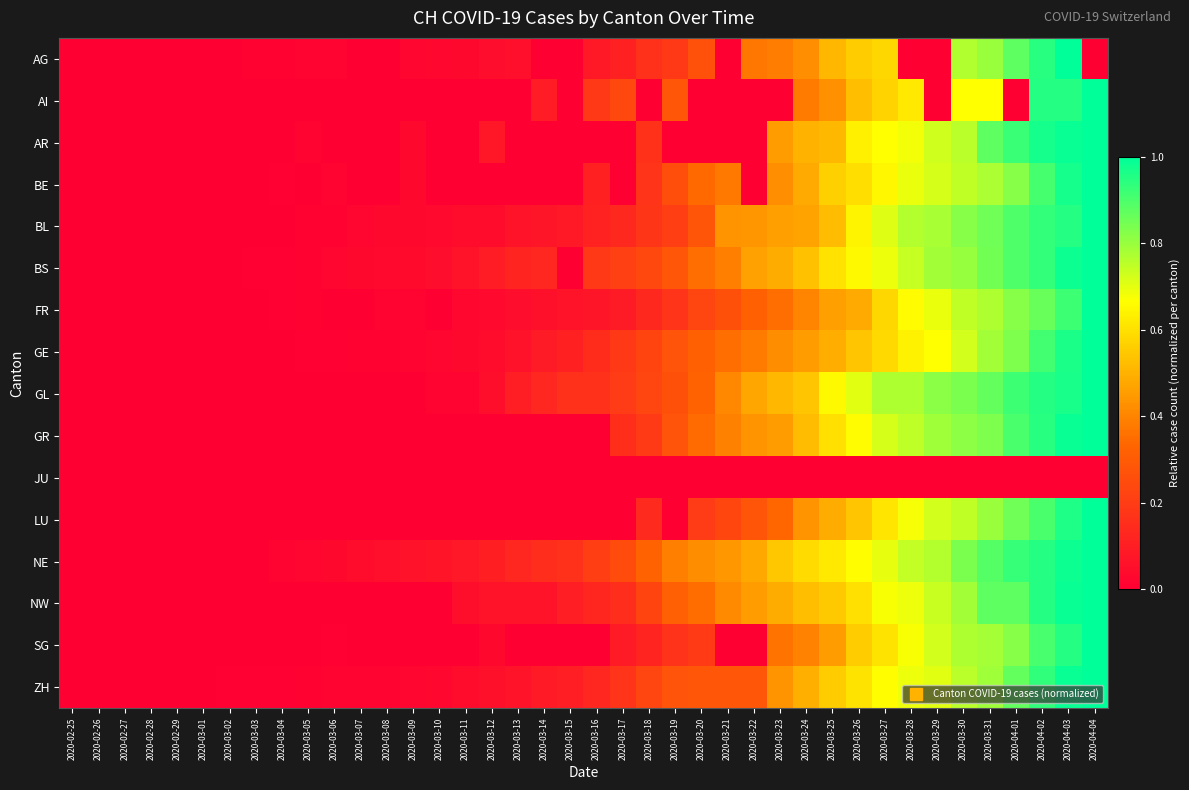

Reading right to left, extract all data points from this chart.

AG: 2020-04-04=0.0	2020-04-03=1.0	2020-04-02=0.9	2020-04-01=0.9	2020-03-31=0.8	2020-03-30=0.8	2020-03-29=0.0	2020-03-28=0.0	2020-03-27=0.6	2020-03-26=0.6	2020-03-25=0.5	2020-03-24=0.4	2020-03-23=0.4	2020-03-22=0.4	2020-03-21=0.0	2020-03-20=0.3	2020-03-19=0.2	2020-03-18=0.2	2020-03-17=0.1	2020-03-16=0.1	2020-03-15=0.0	2020-03-14=0.0	2020-03-13=0.1	2020-03-12=0.0	2020-03-11=0.0	2020-03-10=0.0	2020-03-09=0.0	2020-03-08=0.0	2020-03-07=0.0	2020-03-06=0.0	2020-03-05=0.0	2020-03-04=0.0	2020-03-03=0.0	2020-03-02=0.0	2020-03-01=0.0	2020-02-29=0.0	2020-02-28=0.0	2020-02-27=0.0	2020-02-26=0.0	2020-02-25=0.0
AI: 2020-04-04=1.0	2020-04-03=1.0	2020-04-02=1.0	2020-04-01=0.0	2020-03-31=0.7	2020-03-30=0.7	2020-03-29=0.0	2020-03-28=0.6	2020-03-27=0.6	2020-03-26=0.5	2020-03-25=0.4	2020-03-24=0.4	2020-03-23=0.0	2020-03-22=0.0	2020-03-21=0.0	2020-03-20=0.0	2020-03-19=0.3	2020-03-18=0.0	2020-03-17=0.2	2020-03-16=0.2	2020-03-15=0.0	2020-03-14=0.1	2020-03-13=0.0	2020-03-12=0.0	2020-03-11=0.0	2020-03-10=0.0	2020-03-09=0.0	2020-03-08=0.0	2020-03-07=0.0	2020-03-06=0.0	2020-03-05=0.0	2020-03-04=0.0	2020-03-03=0.0	2020-03-02=0.0	2020-03-01=0.0	2020-02-29=0.0	2020-02-28=0.0	2020-02-27=0.0	2020-02-26=0.0	2020-02-25=0.0
AR: 2020-04-04=1.0	2020-04-03=1.0	2020-04-02=1.0	2020-04-01=0.9	2020-03-31=0.9	2020-03-30=0.8	2020-03-29=0.7	2020-03-28=0.7	2020-03-27=0.7	2020-03-26=0.6	2020-03-25=0.5	2020-03-24=0.5	2020-03-23=0.5	2020-03-22=0.0	2020-03-21=0.0	2020-03-20=0.0	2020-03-19=0.0	2020-03-18=0.2	2020-03-17=0.0	2020-03-16=0.0	2020-03-15=0.0	2020-03-14=0.0	2020-03-13=0.0	2020-03-12=0.1	2020-03-11=0.0	2020-03-10=0.0	2020-03-09=0.0	2020-03-08=0.0	2020-03-07=0.0	2020-03-06=0.0	2020-03-05=0.0	2020-03-04=0.0	2020-03-03=0.0	2020-03-02=0.0	2020-03-01=0.0	2020-02-29=0.0	2020-02-28=0.0	2020-02-27=0.0	2020-02-26=0.0	2020-02-25=0.0
BE: 2020-04-04=1.0	2020-04-03=1.0	2020-04-02=0.9	2020-04-01=0.8	2020-03-31=0.8	2020-03-30=0.7	2020-03-29=0.7	2020-03-28=0.7	2020-03-27=0.6	2020-03-26=0.6	2020-03-25=0.6	2020-03-24=0.5	2020-03-23=0.4	2020-03-22=0.0	2020-03-21=0.4	2020-03-20=0.3	2020-03-19=0.3	2020-03-18=0.2	2020-03-17=0.0	2020-03-16=0.1	2020-03-15=0.0	2020-03-14=0.0	2020-03-13=0.0	2020-03-12=0.0	2020-03-11=0.0	2020-03-10=0.0	2020-03-09=0.0	2020-03-08=0.0	2020-03-07=0.0	2020-03-06=0.0	2020-03-05=0.0	2020-03-04=0.0	2020-03-03=0.0	2020-03-02=0.0	2020-03-01=0.0	2020-02-29=0.0	2020-02-28=0.0	2020-02-27=0.0	2020-02-26=0.0	2020-02-25=0.0
BL: 2020-04-04=1.0	2020-04-03=1.0	2020-04-02=0.9	2020-04-01=0.9	2020-03-31=0.9	2020-03-30=0.8	2020-03-29=0.8	2020-03-28=0.8	2020-03-27=0.7	2020-03-26=0.6	2020-03-25=0.5	2020-03-24=0.5	2020-03-23=0.5	2020-03-22=0.4	2020-03-21=0.4	2020-03-20=0.3	2020-03-19=0.2	2020-03-18=0.2	2020-03-17=0.1	2020-03-16=0.1	2020-03-15=0.1	2020-03-14=0.1	2020-03-13=0.1	2020-03-12=0.0	2020-03-11=0.0	2020-03-10=0.0	2020-03-09=0.0	2020-03-08=0.0	2020-03-07=0.0	2020-03-06=0.0	2020-03-05=0.0	2020-03-04=0.0	2020-03-03=0.0	2020-03-02=0.0	2020-03-01=0.0	2020-02-29=0.0	2020-02-28=0.0	2020-02-27=0.0	2020-02-26=0.0	2020-02-25=0.0
BS: 2020-04-04=1.0	2020-04-03=1.0	2020-04-02=0.9	2020-04-01=0.9	2020-03-31=0.9	2020-03-30=0.8	2020-03-29=0.8	2020-03-28=0.7	2020-03-27=0.7	2020-03-26=0.7	2020-03-25=0.6	2020-03-24=0.5	2020-03-23=0.5	2020-03-22=0.5	2020-03-21=0.4	2020-03-20=0.4	2020-03-19=0.3	2020-03-18=0.2	2020-03-17=0.2	2020-03-16=0.2	2020-03-15=0.0	2020-03-14=0.1	2020-03-13=0.1	2020-03-12=0.1	2020-03-11=0.1	2020-03-10=0.0	2020-03-09=0.0	2020-03-08=0.0	2020-03-07=0.0	2020-03-06=0.0	2020-03-05=0.0	2020-03-04=0.0	2020-03-03=0.0	2020-03-02=0.0	2020-03-01=0.0	2020-02-29=0.0	2020-02-28=0.0	2020-02-27=0.0	2020-02-26=0.0	2020-02-25=0.0
FR: 2020-04-04=1.0	2020-04-03=0.9	2020-04-02=0.9	2020-04-01=0.8	2020-03-31=0.8	2020-03-30=0.7	2020-03-29=0.7	2020-03-28=0.7	2020-03-27=0.6	2020-03-26=0.5	2020-03-25=0.5	2020-03-24=0.4	2020-03-23=0.4	2020-03-22=0.3	2020-03-21=0.3	2020-03-20=0.2	2020-03-19=0.2	2020-03-18=0.1	2020-03-17=0.1	2020-03-16=0.1	2020-03-15=0.1	2020-03-14=0.1	2020-03-13=0.0	2020-03-12=0.0	2020-03-11=0.0	2020-03-10=0.0	2020-03-09=0.0	2020-03-08=0.0	2020-03-07=0.0	2020-03-06=0.0	2020-03-05=0.0	2020-03-04=0.0	2020-03-03=0.0	2020-03-02=0.0	2020-03-01=0.0	2020-02-29=0.0	2020-02-28=0.0	2020-02-27=0.0	2020-02-26=0.0	2020-02-25=0.0
GE: 2020-04-04=1.0	2020-04-03=1.0	2020-04-02=0.9	2020-04-01=0.8	2020-03-31=0.8	2020-03-30=0.7	2020-03-29=0.7	2020-03-28=0.6	2020-03-27=0.6	2020-03-26=0.5	2020-03-25=0.5	2020-03-24=0.5	2020-03-23=0.4	2020-03-22=0.4	2020-03-21=0.4	2020-03-20=0.3	2020-03-19=0.3	2020-03-18=0.2	2020-03-17=0.2	2020-03-16=0.1	2020-03-15=0.1	2020-03-14=0.1	2020-03-13=0.1	2020-03-12=0.0	2020-03-11=0.0	2020-03-10=0.0	2020-03-09=0.0	2020-03-08=0.0	2020-03-07=0.0	2020-03-06=0.0	2020-03-05=0.0	2020-03-04=0.0	2020-03-03=0.0	2020-03-02=0.0	2020-03-01=0.0	2020-02-29=0.0	2020-02-28=0.0	2020-02-27=0.0	2020-02-26=0.0	2020-02-25=0.0
GL: 2020-04-04=1.0	2020-04-03=1.0	2020-04-02=1.0	2020-04-01=0.9	2020-03-31=0.9	2020-03-30=0.8	2020-03-29=0.8	2020-03-28=0.8	2020-03-27=0.8	2020-03-26=0.7	2020-03-25=0.7	2020-03-24=0.5	2020-03-23=0.5	2020-03-22=0.5	2020-03-21=0.4	2020-03-20=0.3	2020-03-19=0.3	2020-03-18=0.2	2020-03-17=0.2	2020-03-16=0.2	2020-03-15=0.2	2020-03-14=0.1	2020-03-13=0.1	2020-03-12=0.0	2020-03-11=0.0	2020-03-10=0.0	2020-03-09=0.0	2020-03-08=0.0	2020-03-07=0.0	2020-03-06=0.0	2020-03-05=0.0	2020-03-04=0.0	2020-03-03=0.0	2020-03-02=0.0	2020-03-01=0.0	2020-02-29=0.0	2020-02-28=0.0	2020-02-27=0.0	2020-02-26=0.0	2020-02-25=0.0
GR: 2020-04-04=1.0	2020-04-03=1.0	2020-04-02=0.9	2020-04-01=0.9	2020-03-31=0.8	2020-03-30=0.8	2020-03-29=0.8	2020-03-28=0.8	2020-03-27=0.7	2020-03-26=0.7	2020-03-25=0.6	2020-03-24=0.5	2020-03-23=0.5	2020-03-22=0.4	2020-03-21=0.4	2020-03-20=0.3	2020-03-19=0.3	2020-03-18=0.2	2020-03-17=0.2	2020-03-16=0.0	2020-03-15=0.0	2020-03-14=0.0	2020-03-13=0.0	2020-03-12=0.0	2020-03-11=0.0	2020-03-10=0.0	2020-03-09=0.0	2020-03-08=0.0	2020-03-07=0.0	2020-03-06=0.0	2020-03-05=0.0	2020-03-04=0.0	2020-03-03=0.0	2020-03-02=0.0	2020-03-01=0.0	2020-02-29=0.0	2020-02-28=0.0	2020-02-27=0.0	2020-02-26=0.0	2020-02-25=0.0
JU: 2020-04-04=0.0	2020-04-03=0.0	2020-04-02=0.0	2020-04-01=0.0	2020-03-31=0.0	2020-03-30=0.0	2020-03-29=0.0	2020-03-28=0.0	2020-03-27=0.0	2020-03-26=0.0	2020-03-25=0.0	2020-03-24=0.0	2020-03-23=0.0	2020-03-22=0.0	2020-03-21=0.0	2020-03-20=0.0	2020-03-19=0.0	2020-03-18=0.0	2020-03-17=0.0	2020-03-16=0.0	2020-03-15=0.0	2020-03-14=0.0	2020-03-13=0.0	2020-03-12=0.0	2020-03-11=0.0	2020-03-10=0.0	2020-03-09=0.0	2020-03-08=0.0	2020-03-07=0.0	2020-03-06=0.0	2020-03-05=0.0	2020-03-04=0.0	2020-03-03=0.0	2020-03-02=0.0	2020-03-01=0.0	2020-02-29=0.0	2020-02-28=0.0	2020-02-27=0.0	2020-02-26=0.0	2020-02-25=0.0
LU: 2020-04-04=1.0	2020-04-03=1.0	2020-04-02=0.9	2020-04-01=0.9	2020-03-31=0.8	2020-03-30=0.7	2020-03-29=0.7	2020-03-28=0.7	2020-03-27=0.6	2020-03-26=0.5	2020-03-25=0.5	2020-03-24=0.4	2020-03-23=0.3	2020-03-22=0.3	2020-03-21=0.2	2020-03-20=0.2	2020-03-19=0.0	2020-03-18=0.1	2020-03-17=0.0	2020-03-16=0.0	2020-03-15=0.0	2020-03-14=0.0	2020-03-13=0.0	2020-03-12=0.0	2020-03-11=0.0	2020-03-10=0.0	2020-03-09=0.0	2020-03-08=0.0	2020-03-07=0.0	2020-03-06=0.0	2020-03-05=0.0	2020-03-04=0.0	2020-03-03=0.0	2020-03-02=0.0	2020-03-01=0.0	2020-02-29=0.0	2020-02-28=0.0	2020-02-27=0.0	2020-02-26=0.0	2020-02-25=0.0
NE: 2020-04-04=1.0	2020-04-03=1.0	2020-04-02=1.0	2020-04-01=0.9	2020-03-31=0.9	2020-03-30=0.8	2020-03-29=0.8	2020-03-28=0.7	2020-03-27=0.7	2020-03-26=0.7	2020-03-25=0.6	2020-03-24=0.6	2020-03-23=0.5	2020-03-22=0.5	2020-03-21=0.4	2020-03-20=0.4	2020-03-19=0.4	2020-03-18=0.3	2020-03-17=0.3	2020-03-16=0.2	2020-03-15=0.2	2020-03-14=0.2	2020-03-13=0.1	2020-03-12=0.1	2020-03-11=0.1	2020-03-10=0.1	2020-03-09=0.1	2020-03-08=0.1	2020-03-07=0.0	2020-03-06=0.0	2020-03-05=0.0	2020-03-04=0.0	2020-03-03=0.0	2020-03-02=0.0	2020-03-01=0.0	2020-02-29=0.0	2020-02-28=0.0	2020-02-27=0.0	2020-02-26=0.0	2020-02-25=0.0
NW: 2020-04-04=1.0	2020-04-03=1.0	2020-04-02=0.9	2020-04-01=0.9	2020-03-31=0.9	2020-03-30=0.8	2020-03-29=0.7	2020-03-28=0.7	2020-03-27=0.7	2020-03-26=0.6	2020-03-25=0.6	2020-03-24=0.5	2020-03-23=0.5	2020-03-22=0.5	2020-03-21=0.4	2020-03-20=0.3	2020-03-19=0.3	2020-03-18=0.2	2020-03-17=0.1	2020-03-16=0.1	2020-03-15=0.1	2020-03-14=0.1	2020-03-13=0.1	2020-03-12=0.1	2020-03-11=0.1	2020-03-10=0.0	2020-03-09=0.0	2020-03-08=0.0	2020-03-07=0.0	2020-03-06=0.0	2020-03-05=0.0	2020-03-04=0.0	2020-03-03=0.0	2020-03-02=0.0	2020-03-01=0.0	2020-02-29=0.0	2020-02-28=0.0	2020-02-27=0.0	2020-02-26=0.0	2020-02-25=0.0
SG: 2020-04-04=1.0	2020-04-03=1.0	2020-04-02=0.9	2020-04-01=0.8	2020-03-31=0.8	2020-03-30=0.8	2020-03-29=0.7	2020-03-28=0.7	2020-03-27=0.6	2020-03-26=0.6	2020-03-25=0.5	2020-03-24=0.4	2020-03-23=0.4	2020-03-22=0.0	2020-03-21=0.0	2020-03-20=0.2	2020-03-19=0.2	2020-03-18=0.1	2020-03-17=0.1	2020-03-16=0.0	2020-03-15=0.0	2020-03-14=0.0	2020-03-13=0.0	2020-03-12=0.0	2020-03-11=0.0	2020-03-10=0.0	2020-03-09=0.0	2020-03-08=0.0	2020-03-07=0.0	2020-03-06=0.0	2020-03-05=0.0	2020-03-04=0.0	2020-03-03=0.0	2020-03-02=0.0	2020-03-01=0.0	2020-02-29=0.0	2020-02-28=0.0	2020-02-27=0.0	2020-02-26=0.0	2020-02-25=0.0
ZH: 2020-04-04=1.0	2020-04-03=1.0	2020-04-02=0.9	2020-04-01=0.9	2020-03-31=0.8	2020-03-30=0.8	2020-03-29=0.7	2020-03-28=0.7	2020-03-27=0.7	2020-03-26=0.6	2020-03-25=0.6	2020-03-24=0.5	2020-03-23=0.4	2020-03-22=0.3	2020-03-21=0.3	2020-03-20=0.3	2020-03-19=0.3	2020-03-18=0.2	2020-03-17=0.2	2020-03-16=0.1	2020-03-15=0.1	2020-03-14=0.1	2020-03-13=0.1	2020-03-12=0.1	2020-03-11=0.0	2020-03-10=0.0	2020-03-09=0.0	2020-03-08=0.0	2020-03-07=0.0	2020-03-06=0.0	2020-03-05=0.0	2020-03-04=0.0	2020-03-03=0.0	2020-03-02=0.0	2020-03-01=0.0	2020-02-29=0.0	2020-02-28=0.0	2020-02-27=0.0	2020-02-26=0.0	2020-02-25=0.0